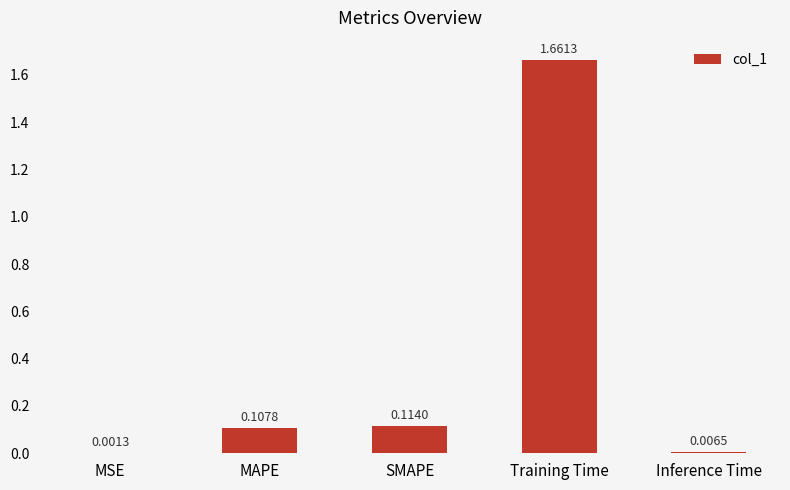

Between MAPE and Inference Time, which is larger?

MAPE